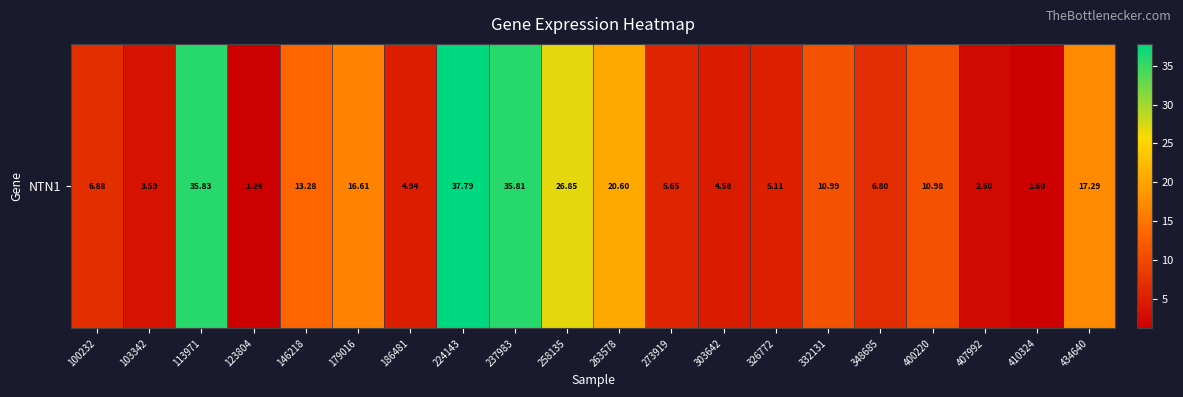

Where is the data nearest to the value 19?

263578